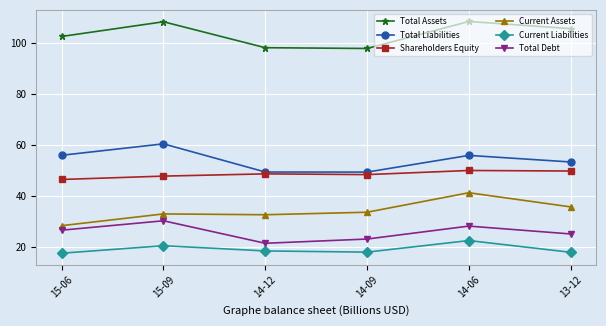

What are all the series names shown in the legend?

Total Assets, Total Liabilities, Shareholders Equity, Current Assets, Current Liabilities, Total Debt